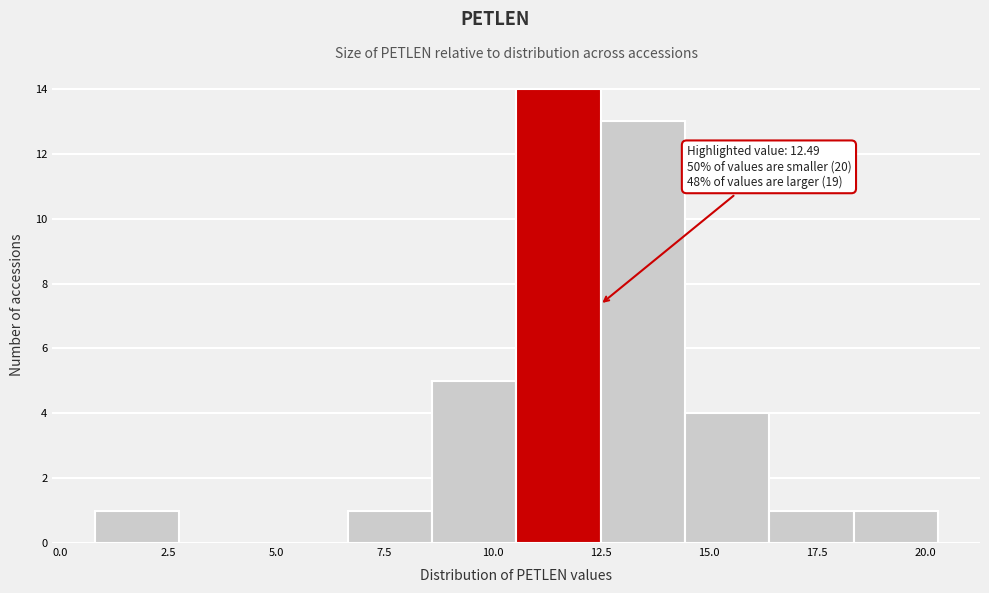

Around what value on the x-axis is the tallest bar? Give the approximate position of its centre, as read against the axis.

11.5